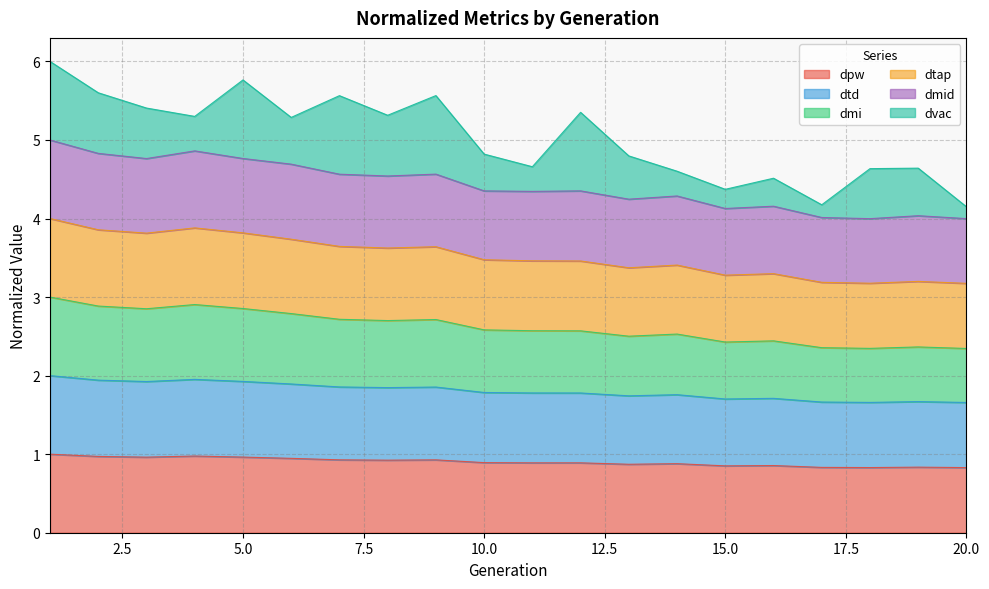

What is the value of the dmid point at the 6th from the left?

4.7